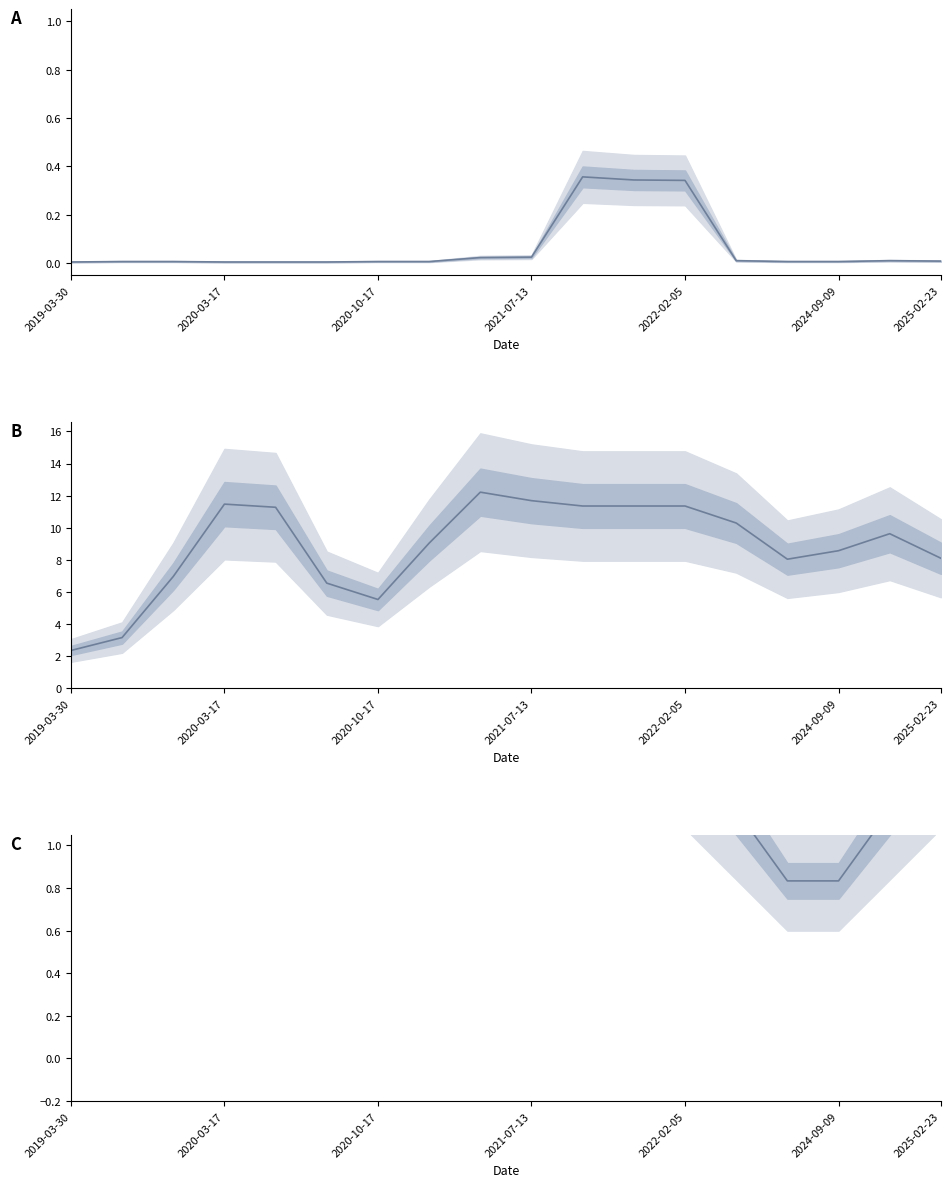

How many values in the last_sample_period (norm) series exceed 1?

16